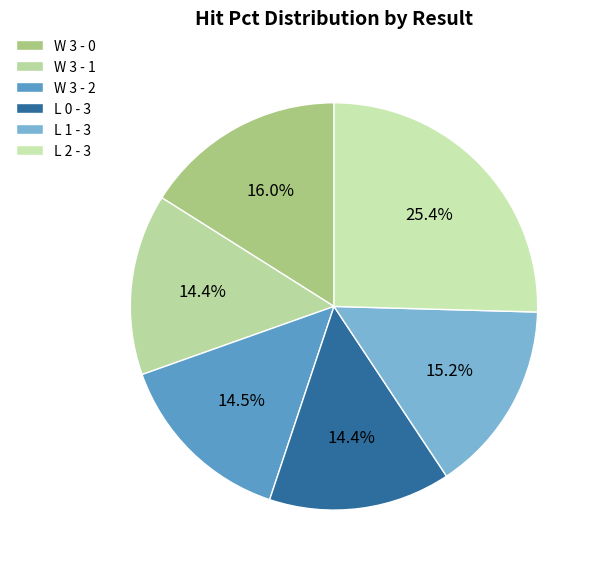

Is there any slice that represents more than half of the pie?

No